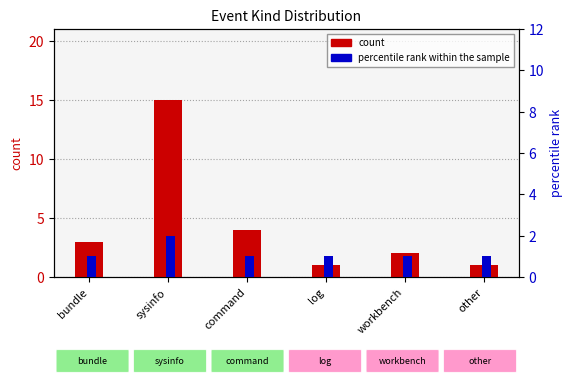

Which series has the largest total across all categories?

count